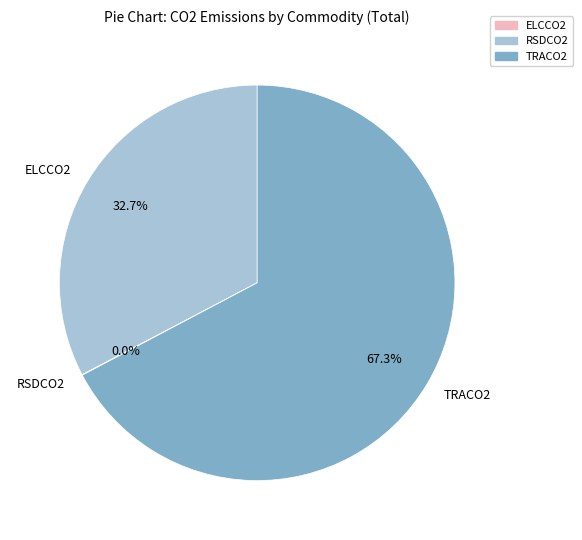

Which category has the biggest portion of the pie?

TRACO2